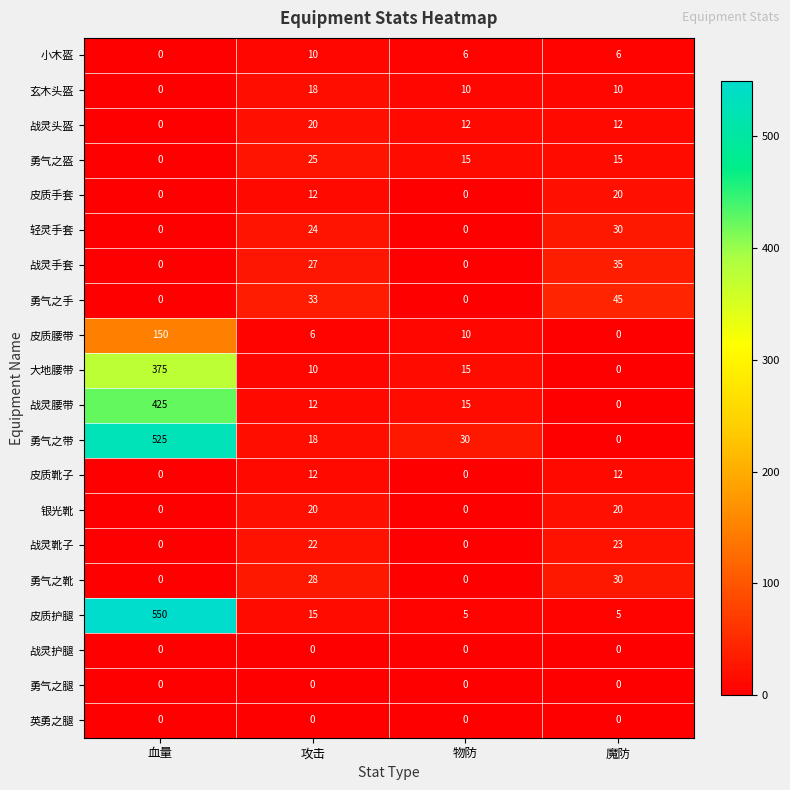

The value of 勇气之盔 at 物防 is 15. True or false?

True